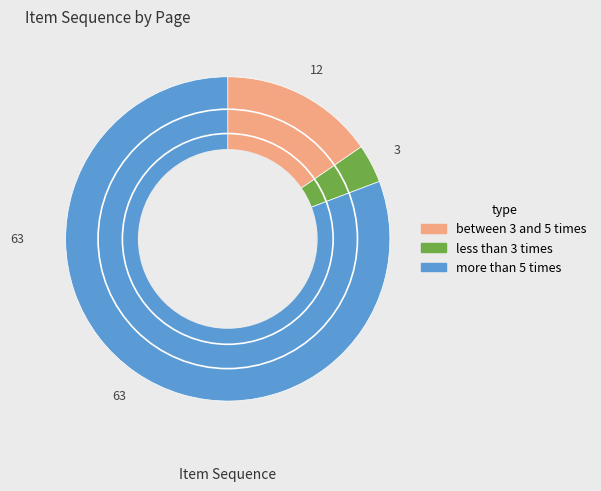

Is there any slice that represents more than half of the pie?

Yes